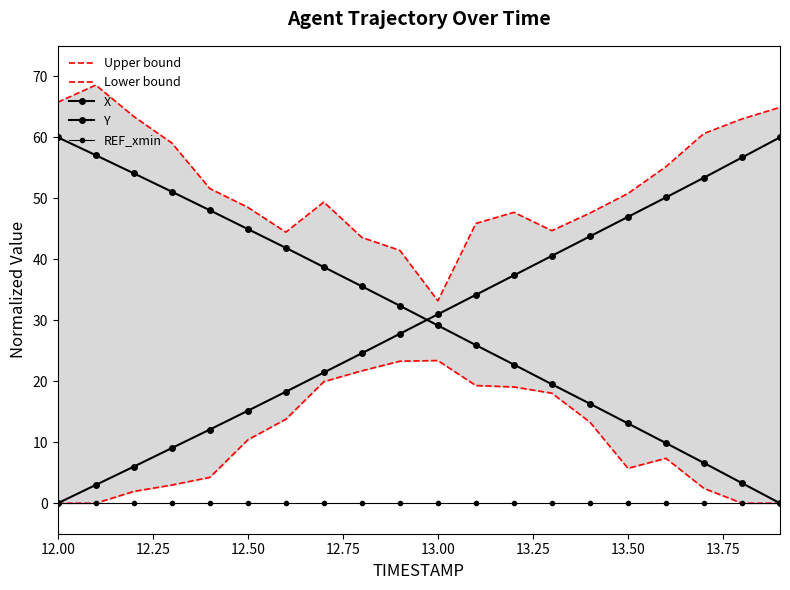

True or false: X and REF_xmin cross at least once.

False